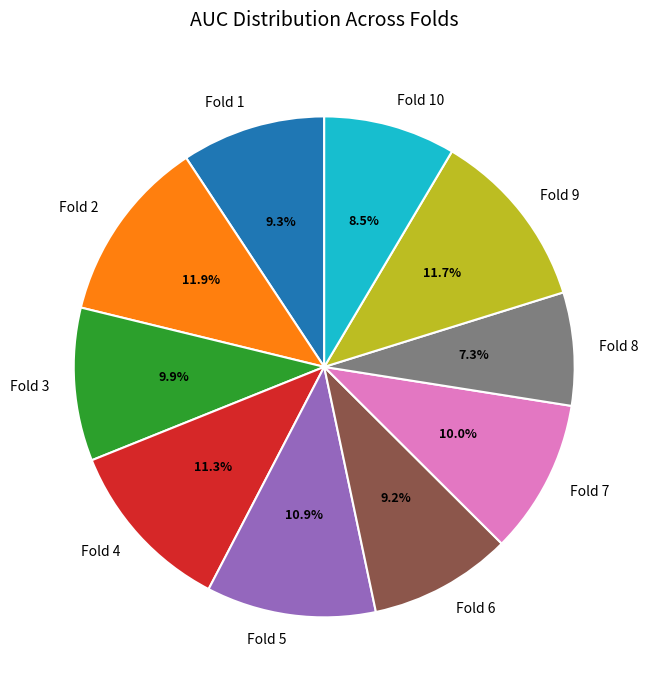

True or false: Fold 10 accounts for 1% of the total.

False